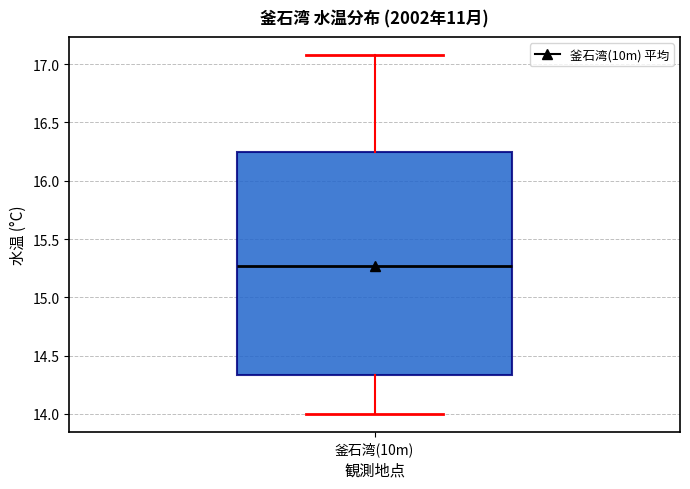

Transcribe this box plot: give where the median line is, the range the box spans, and where the two whiskers end, as read against the y-axis. The values are not printed on the chart, so give them approximately, as read against the axis.

median 15.25, box 14.35 to 16.25, whiskers 14.00 to 17.10